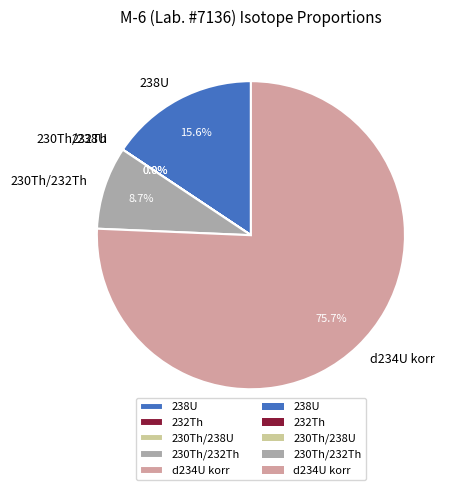

Does d234U korr account for over 50% of the chart?

Yes